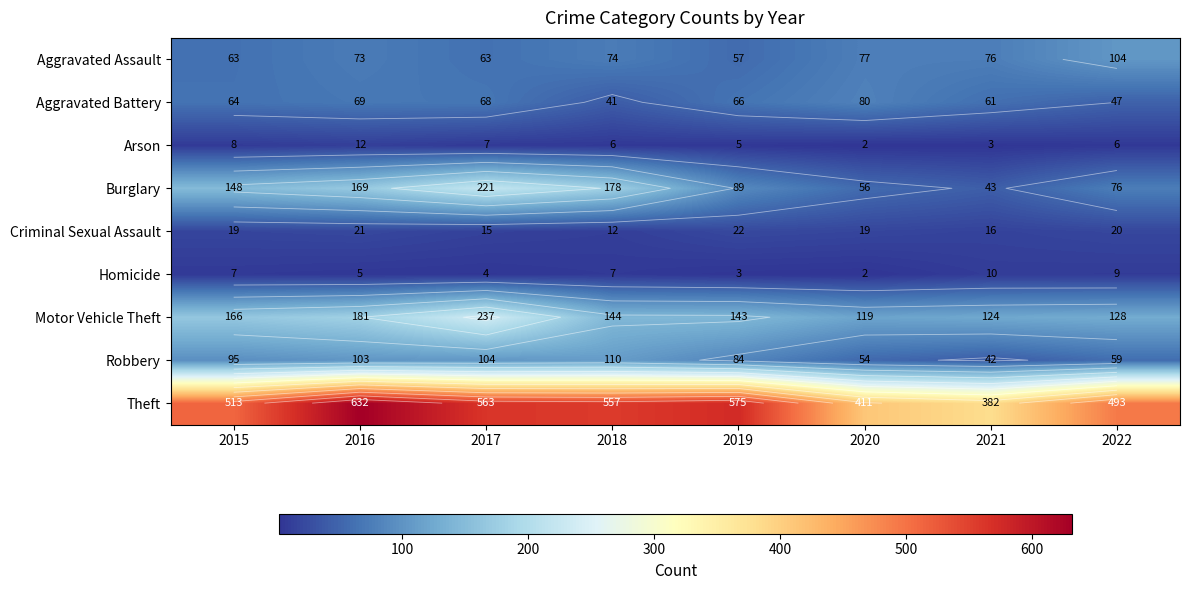

What is the maximum value shown in the chart?

632